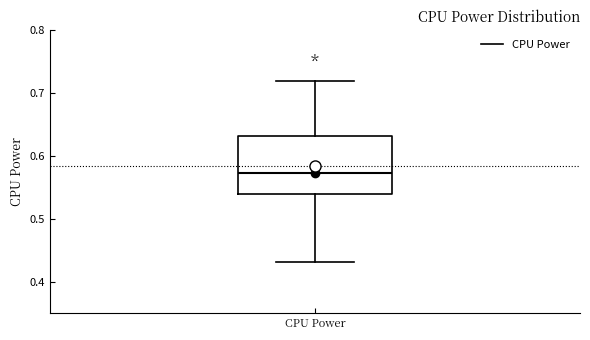

Read this box plot against the y-axis: the position of the median line, the range covered by the box, and the ends of both whiskers. The values are not printed on the chart, so give them approximately, as read against the axis.

median 0.57, box 0.54 to 0.63, whiskers 0.43 to 0.72